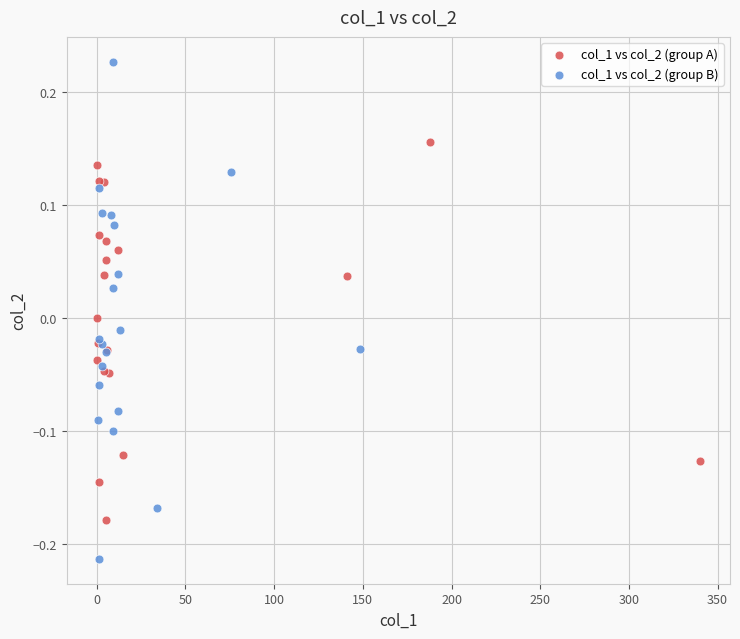

Which series has the widest spread of Y values?

col_1 vs col_2 (group B)